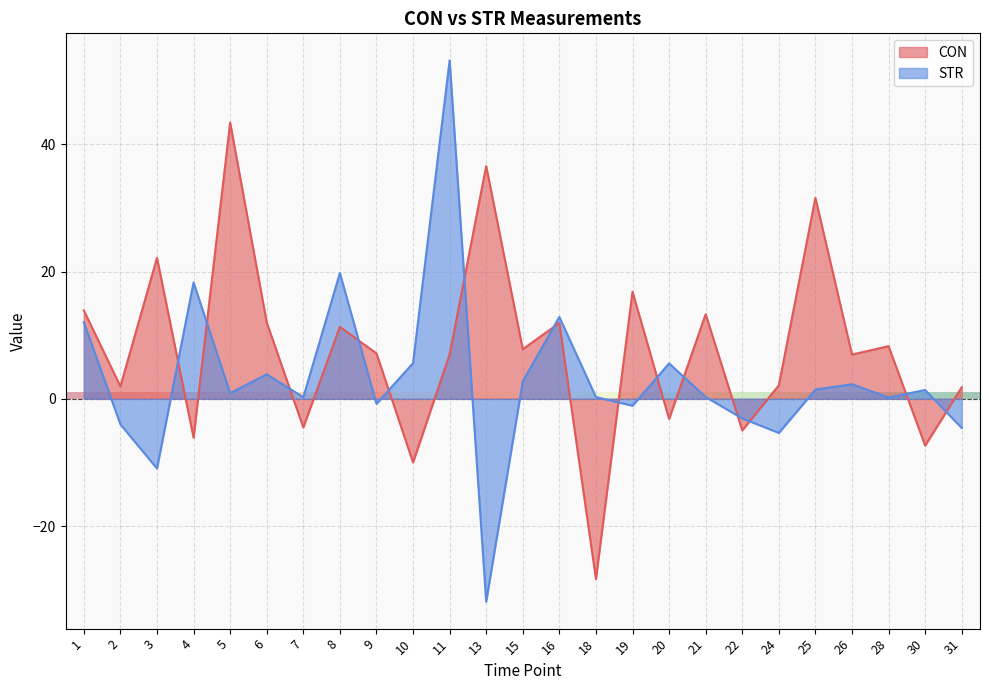

What is the value of the CON point at the 14th from the left?

11.9